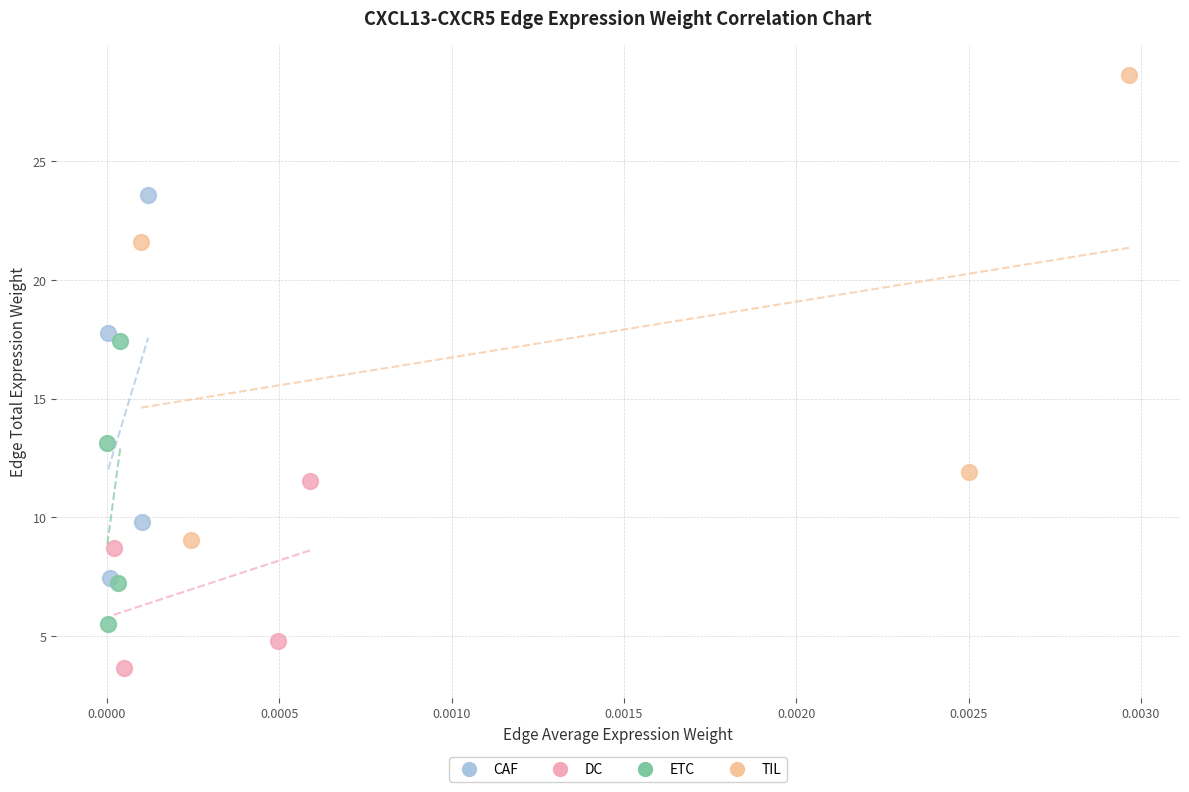

Which series has the largest Y range (max minus min)?

TIL